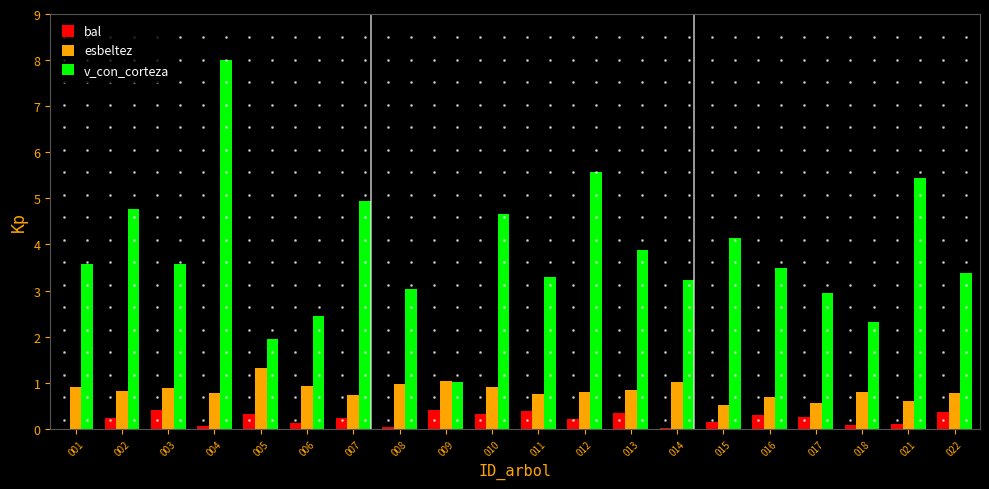

What is the highest value of the esbeltez series?

1.3